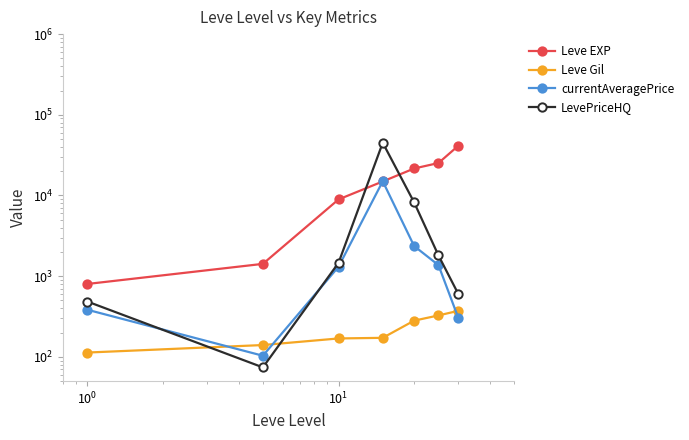

Is it true that currentAveragePrice equals 9520.2 at $\mathdefault{10^{1}}$?

False